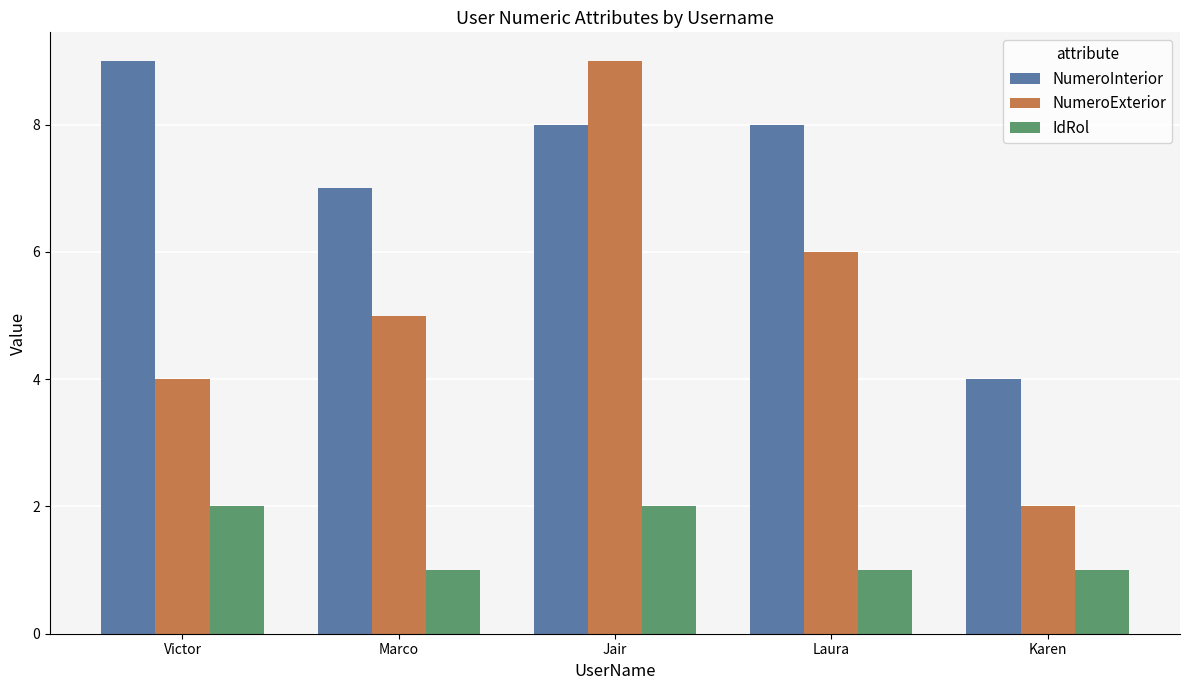

How many groups of bars are there?

5